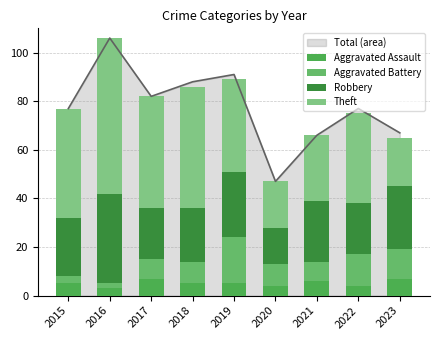

Where is Robbery nearest to the value 26?

2023